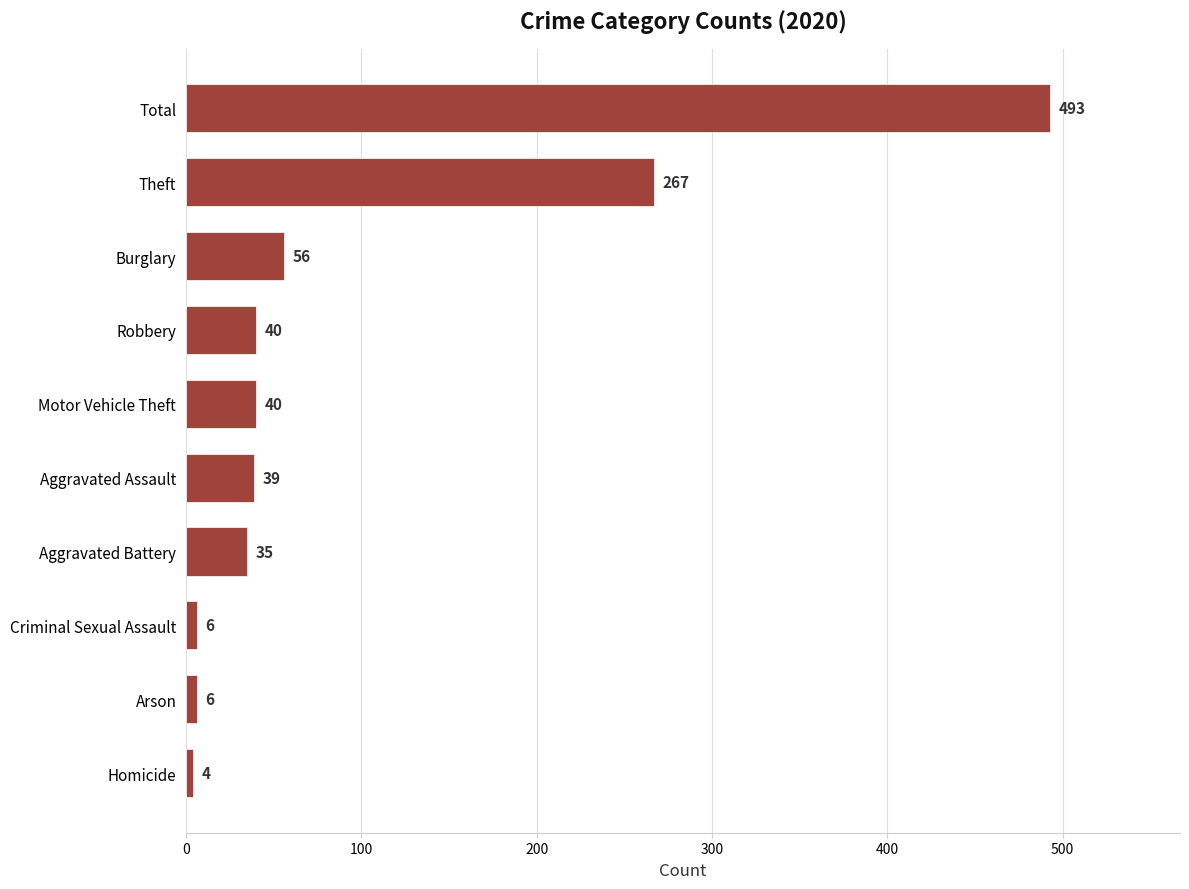

How many values are below 40?

5